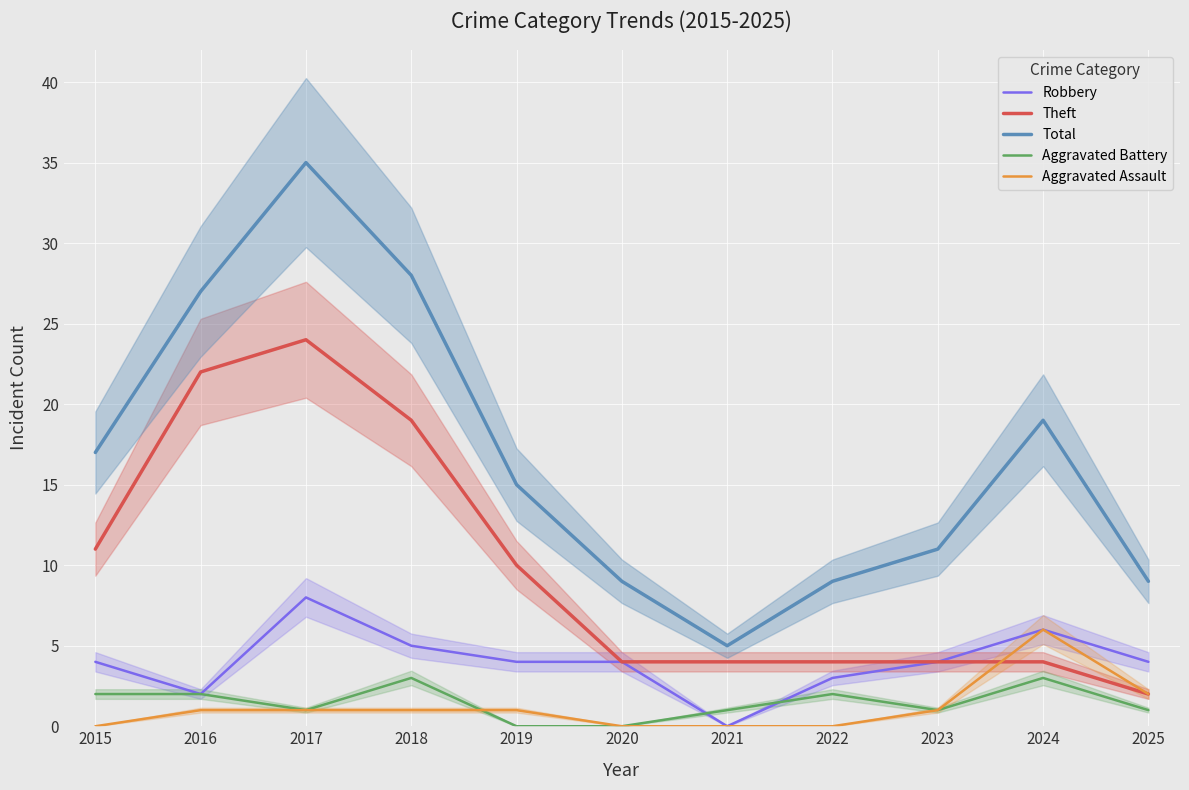

Reading right to left, list all the values displayed in this chart.

Robbery: 2025=4	2024=6	2023=4	2022=3	2021=0	2020=4	2019=4	2018=5	2017=8	2016=2	2015=4
Theft: 2025=2	2024=4	2023=4	2022=4	2021=4	2020=4	2019=10	2018=19	2017=24	2016=22	2015=11
Total: 2025=9	2024=19	2023=11	2022=9	2021=5	2020=9	2019=15	2018=28	2017=35	2016=27	2015=17
Aggravated Battery: 2025=1	2024=3	2023=1	2022=2	2021=1	2020=0	2019=0	2018=3	2017=1	2016=2	2015=2
Aggravated Assault: 2025=2	2024=6	2023=1	2022=0	2021=0	2020=0	2019=1	2018=1	2017=1	2016=1	2015=0